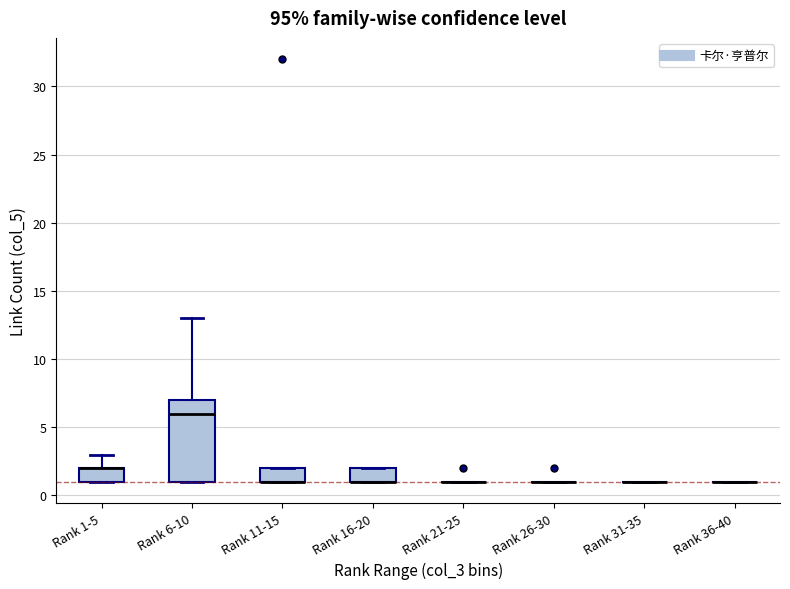

Reading left to right, read every box against the y-axis: the position of its median line, the range the box covers, and the ends of its whiskers. The values are not printed on the chart, so give them approximately, as read against the axis.

Rank 1-5: median 2 (drawn on the box's upper edge), box 1 to 2, whiskers 1 to 3
Rank 6-10: median 6, box 1 to 7, whiskers 1 to 13
Rank 11-15: median 1 (drawn on the box's lower edge), box 1 to 2, whiskers 1 to 2
Rank 16-20: median 1 (drawn on the box's lower edge), box 1 to 2, whiskers 1 to 2
Rank 21-25: box collapsed to a line at 1, whiskers 1 to 1
Rank 26-30: box collapsed to a line at 1, whiskers 1 to 1
Rank 31-35: box collapsed to a line at 1, whiskers 1 to 1
Rank 36-40: box collapsed to a line at 1, whiskers 1 to 1